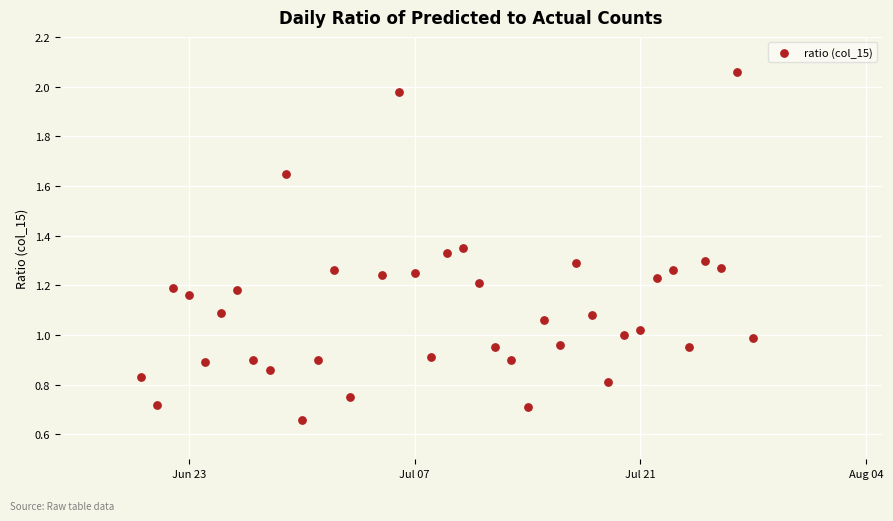

What is the range of X values (max minus min)?

38.0